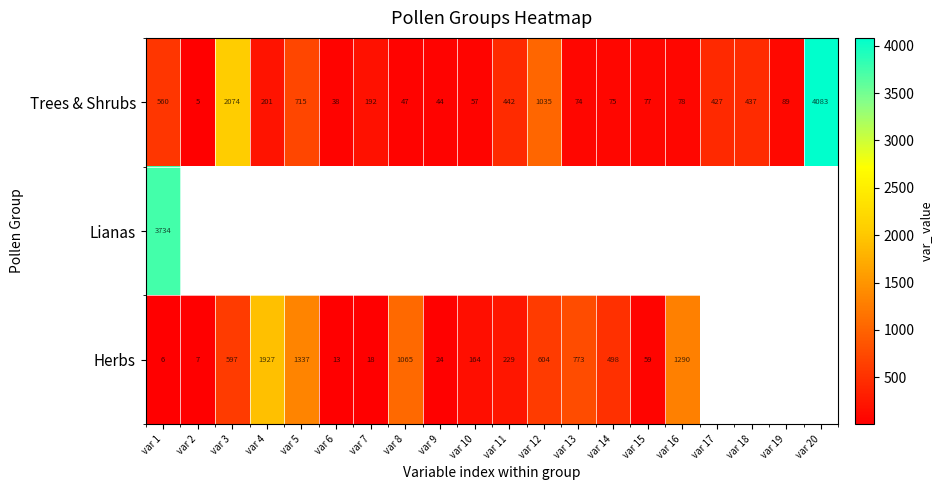

What is the difference between the Herbs values at var 10 and var 8?

901